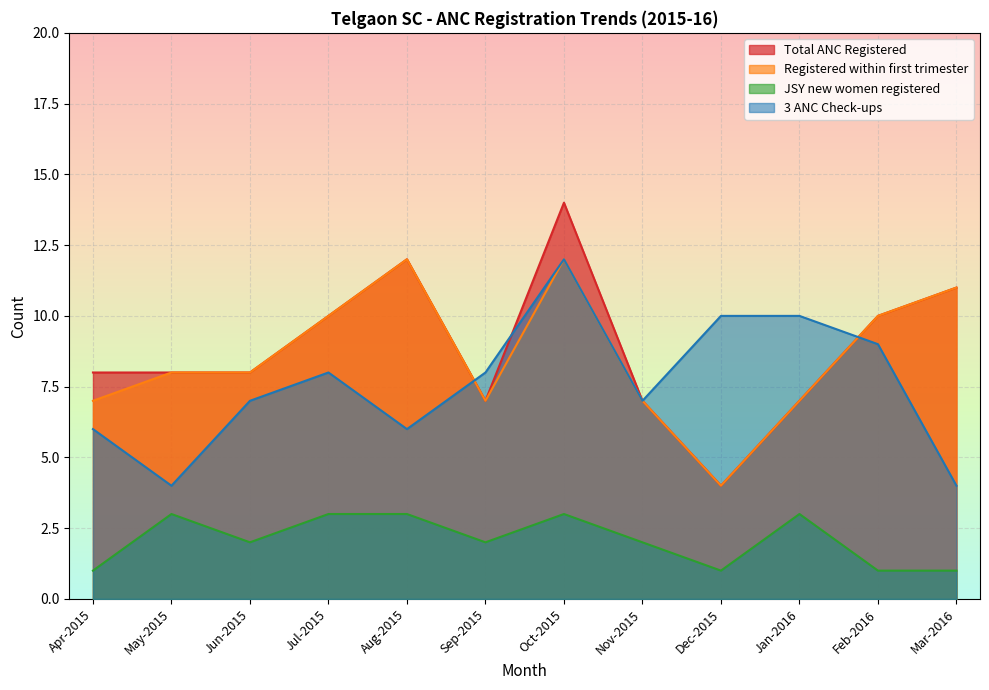

At which label does JSY new women registered reach its minimum?

Apr-2015